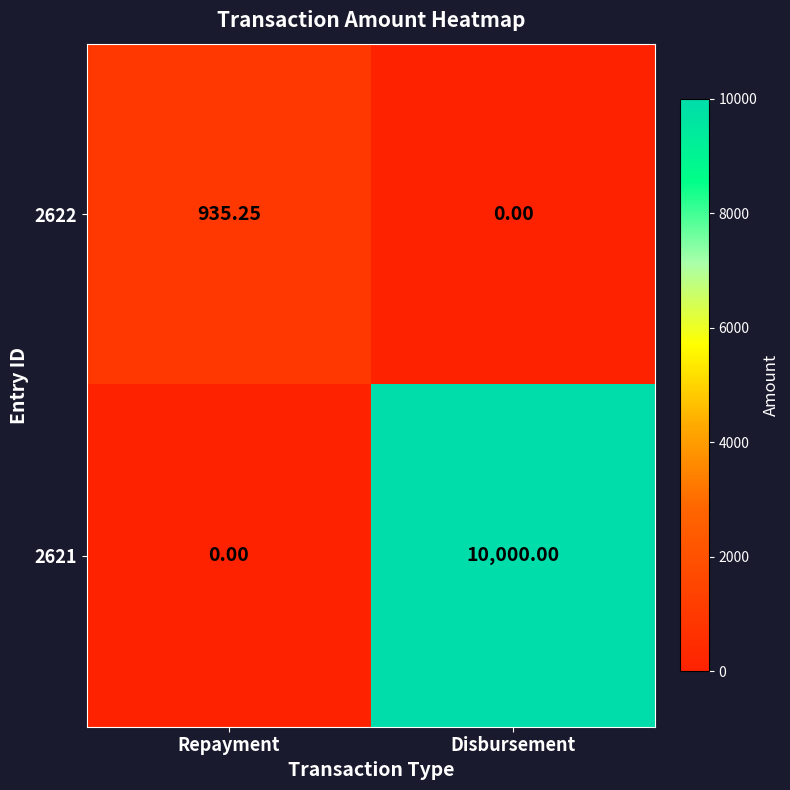

Which series has the largest total across all categories?

2621